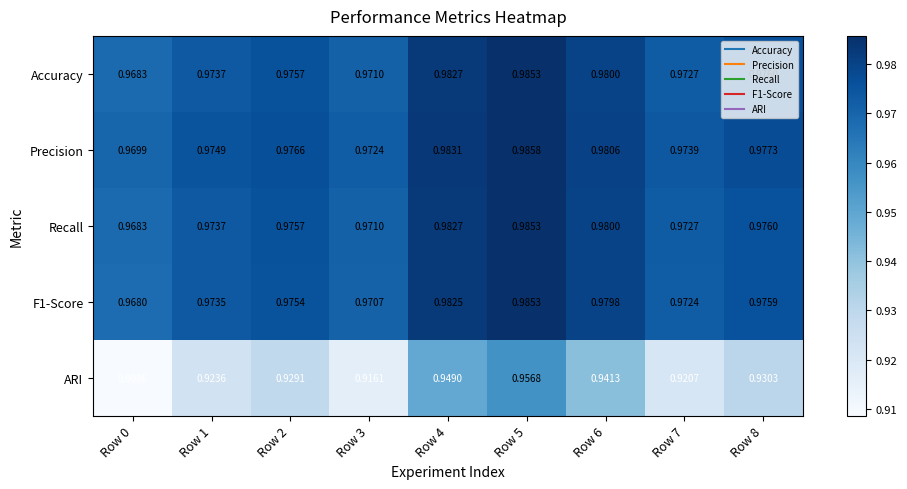

Between Row 2 and Row 3, which series saw the biggest shift?

ARI